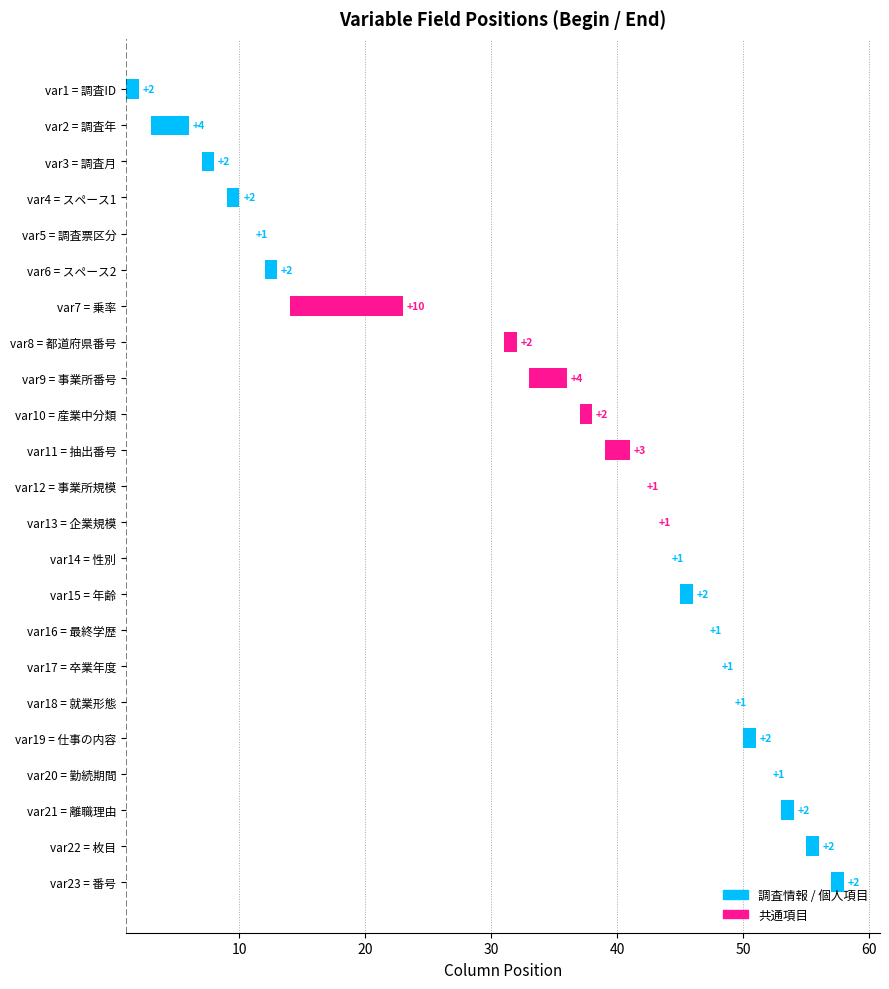

How many bars are there in total?

23